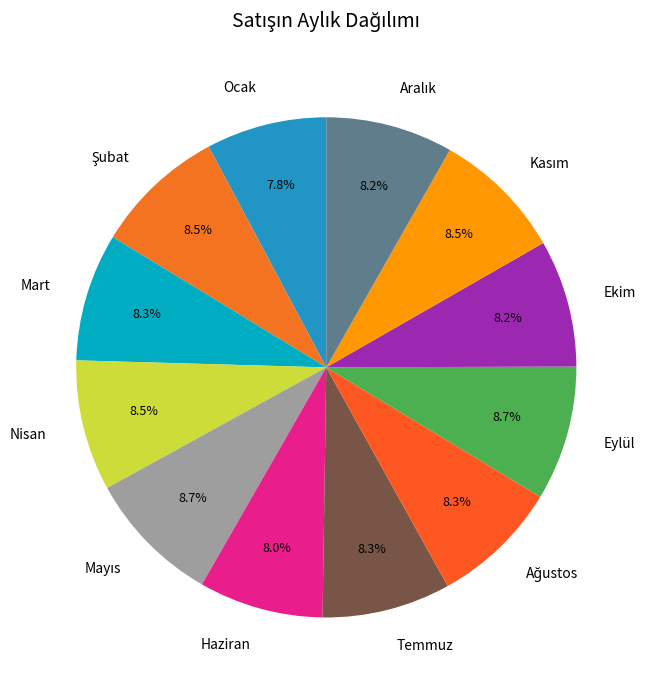

Combined, do Haziran and Ekim account for over 50%?

No